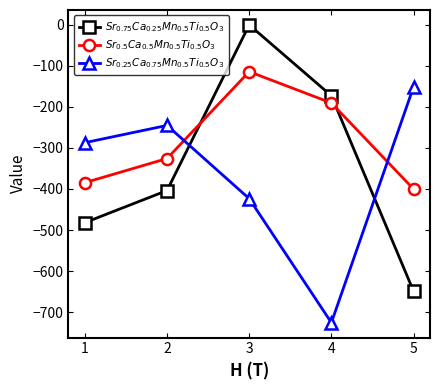

How many times do $Sr_{0.5}Ca_{0.5}Mn_{0.5}Ti_{0.5}O_3$ and $Sr_{0.75}Ca_{0.25}Mn_{0.5}Ti_{0.5}O_3$ cross each other?

2